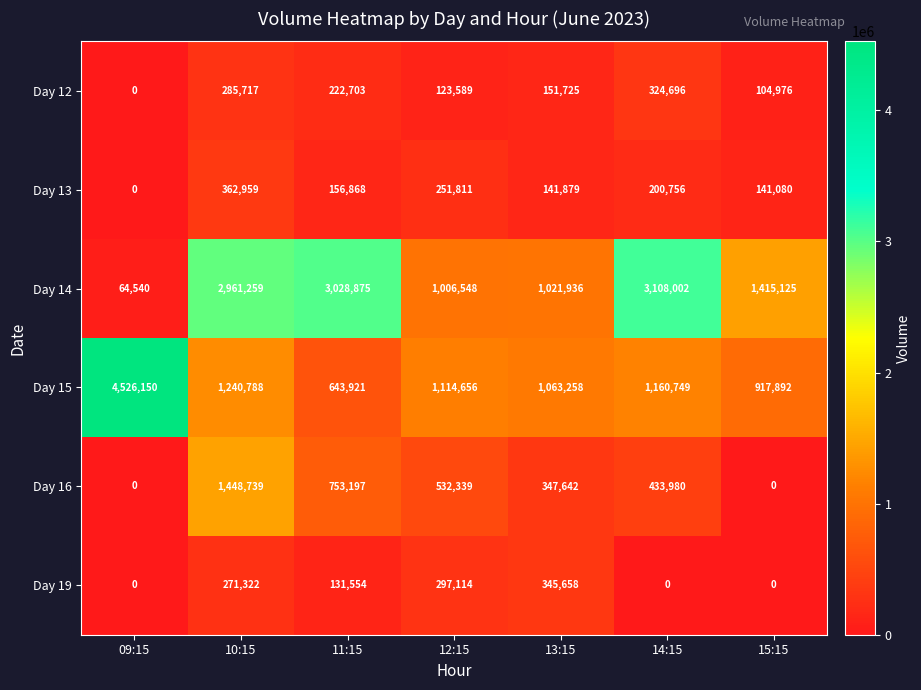

Count the number of categories in the chart.

7